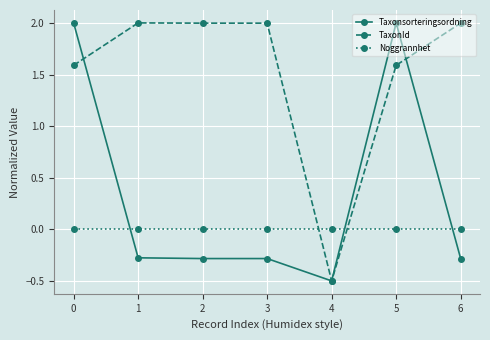

What is the sum of the Taxonsorteringsordning values at 5 and 4?

1.5